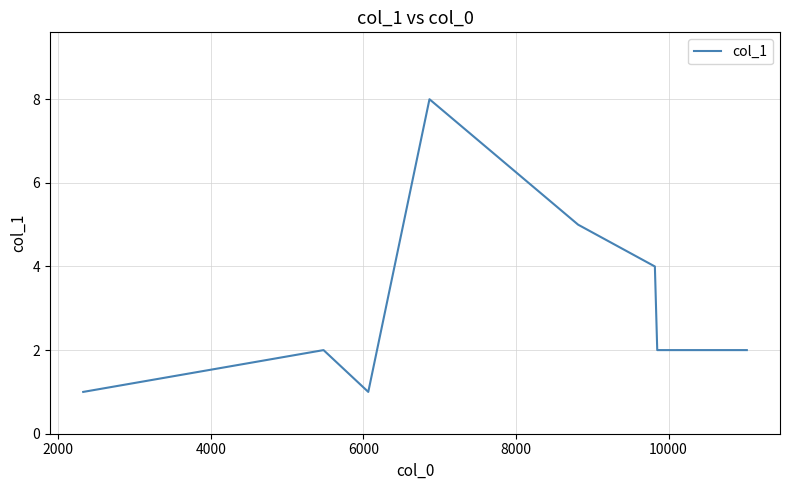

Count the values in the range 2 to 4.

5